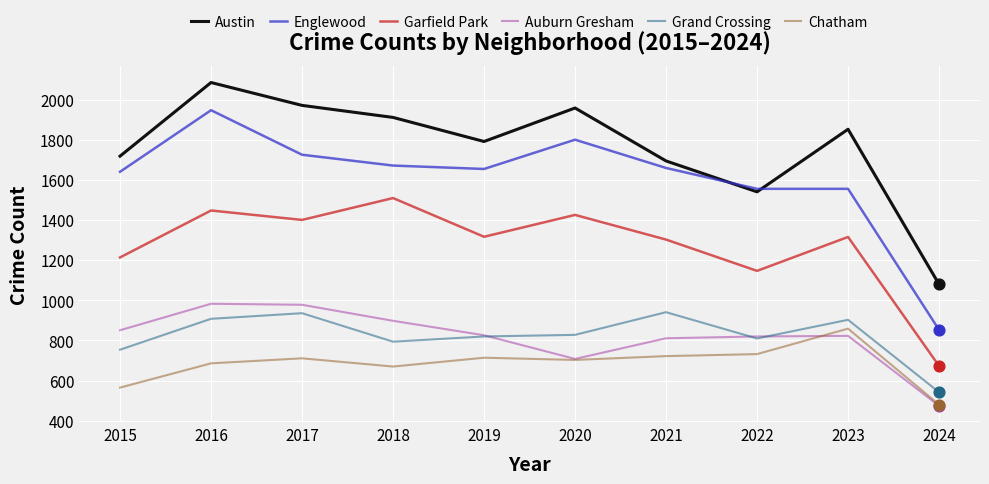

What is the difference between the highest and lowest values at 2016?

1400